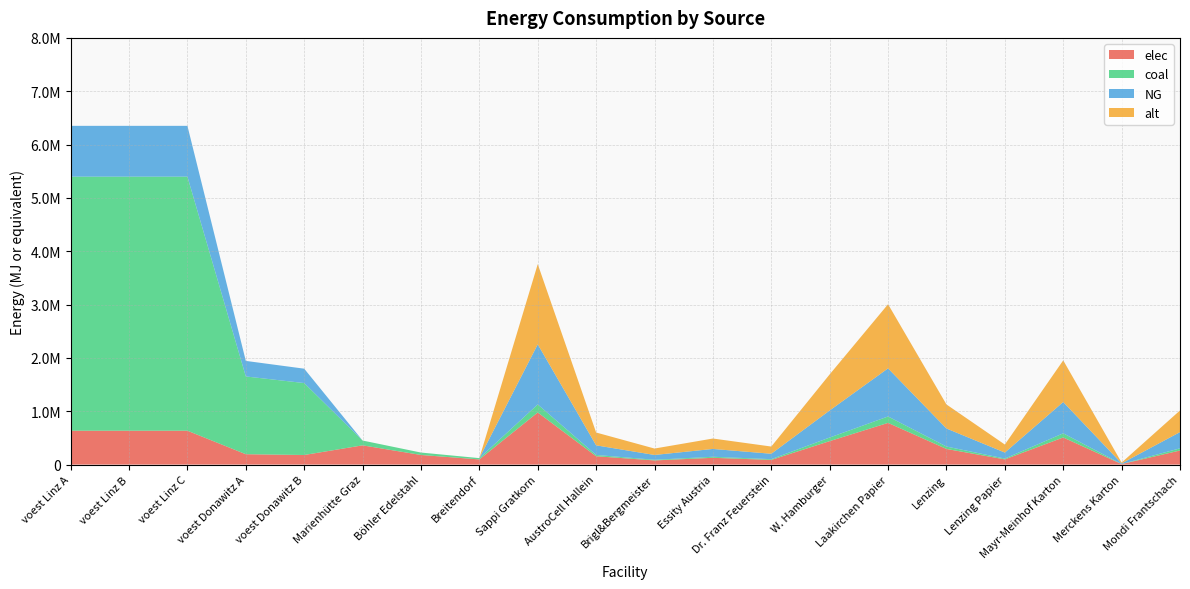

Reading left to right, extract all data points from this chart.

elec: voest Linz A=635096.3	voest Linz B=635096.3	voest Linz C=635096.3	voest Donawitz A=194392.6	voest Donawitz B=179813.1	Marienhütte Graz=360800.0	Böhler Edelstahl=180400.0	Breitendorf=96800.0	Sappi Gratkorn=977166.7	AustroCell Hallein=156346.7	Brigl&Bergmeister=78173.3	Essity Austria=127031.7	Dr. Franz Feuerstein=87945.0	W. Hamburger=439725.0	Laakirchen Papier=781733.3	Lenzing=293150.0	Lenzing Papier=97716.7	Mayr-Meinhof Karton=508126.7	Merckens Karton=9771.7	Mondi Frantschach=263835.0
coal: voest Linz A=4763222.2	voest Linz B=4763222.2	voest Linz C=4763222.2	voest Donawitz A=1457944.4	voest Donawitz B=1348598.6	Marienhütte Graz=90200.0	Böhler Edelstahl=45100.0	Breitendorf=24200.0	Sappi Gratkorn=150333.3	AustroCell Hallein=24053.3	Brigl&Bergmeister=12026.7	Essity Austria=19543.3	Dr. Franz Feuerstein=13530.0	W. Hamburger=67650.0	Laakirchen Papier=120266.7	Lenzing=45100.0	Lenzing Papier=15033.3	Mayr-Meinhof Karton=78173.3	Merckens Karton=1503.3	Mondi Frantschach=40590.0
NG: voest Linz A=952644.4	voest Linz B=952644.4	voest Linz C=952644.4	voest Donawitz A=291588.9	voest Donawitz B=269719.7	Marienhütte Graz=0.0	Böhler Edelstahl=0.0	Breitendorf=0.0	Sappi Gratkorn=1127500.0	AustroCell Hallein=180400.0	Brigl&Bergmeister=90200.0	Essity Austria=146575.0	Dr. Franz Feuerstein=101475.0	W. Hamburger=507375.0	Laakirchen Papier=902000.0	Lenzing=338250.0	Lenzing Papier=112750.0	Mayr-Meinhof Karton=586300.0	Merckens Karton=11275.0	Mondi Frantschach=304425.0
alt: voest Linz A=0.0	voest Linz B=0.0	voest Linz C=0.0	voest Donawitz A=0.0	voest Donawitz B=0.0	Marienhütte Graz=0.0	Böhler Edelstahl=0.0	Breitendorf=0.0	Sappi Gratkorn=1503333.3	AustroCell Hallein=240533.3	Brigl&Bergmeister=120266.7	Essity Austria=195433.3	Dr. Franz Feuerstein=135300.0	W. Hamburger=676500.0	Laakirchen Papier=1202666.7	Lenzing=451000.0	Lenzing Papier=150333.3	Mayr-Meinhof Karton=781733.3	Merckens Karton=15033.3	Mondi Frantschach=405900.0